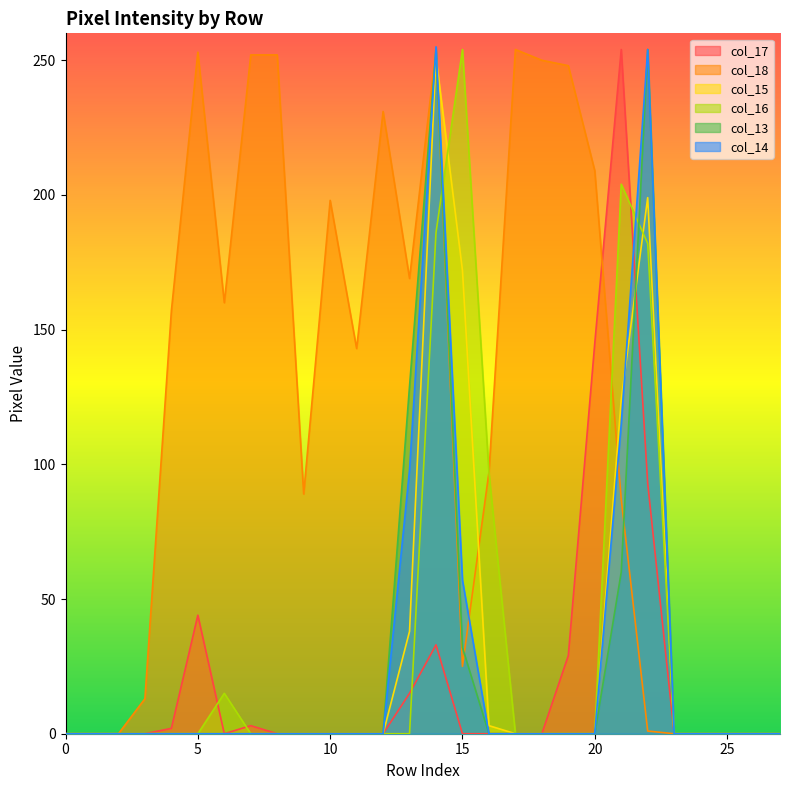

List the labels in order of col_13 value, largest first.

14, 22, 13, 21, 15, 0, 1, 2, 3, 4, 5, 6, 7, 8, 9, 10, 11, 12, 16, 17, 18, 19, 20, 23, 24, 25, 26, 27